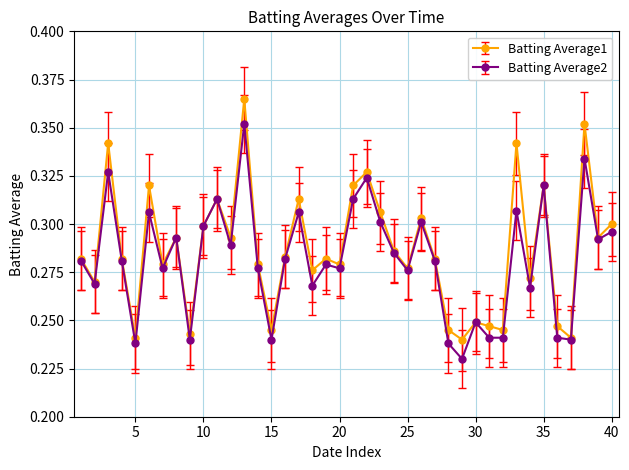

True or false: Batting Average1 has more than 2 points higher than both neighbors.

True